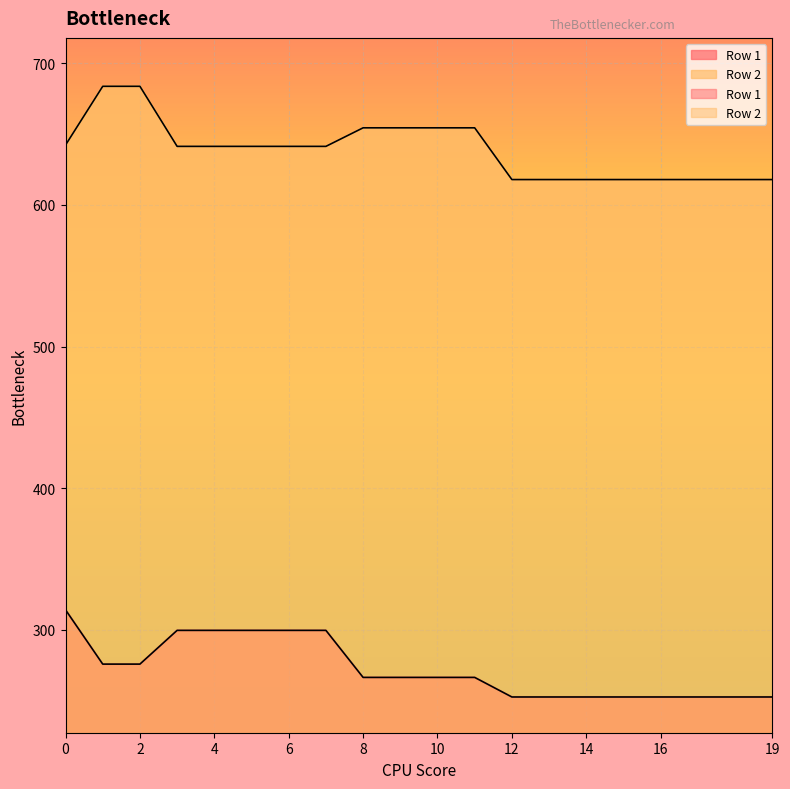

Which label corresponds to the smallest value in the chart?

12